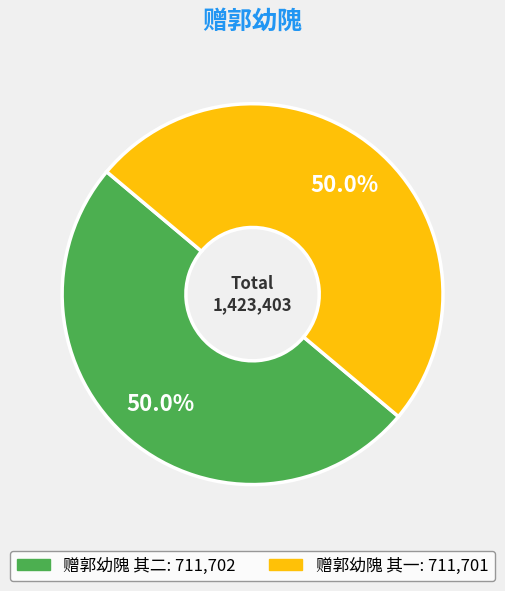

What is the ratio of the value at 赠郭幼隗 其二 to the value at 赠郭幼隗 其一?

1.0